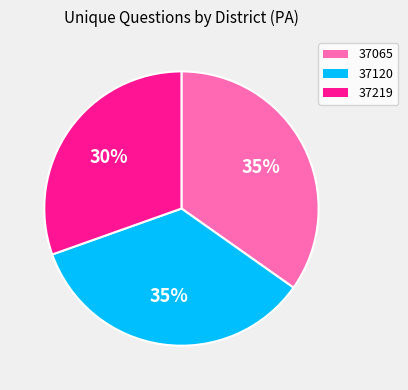

What percentage is the 37065 slice, to the nearest percent?

35%